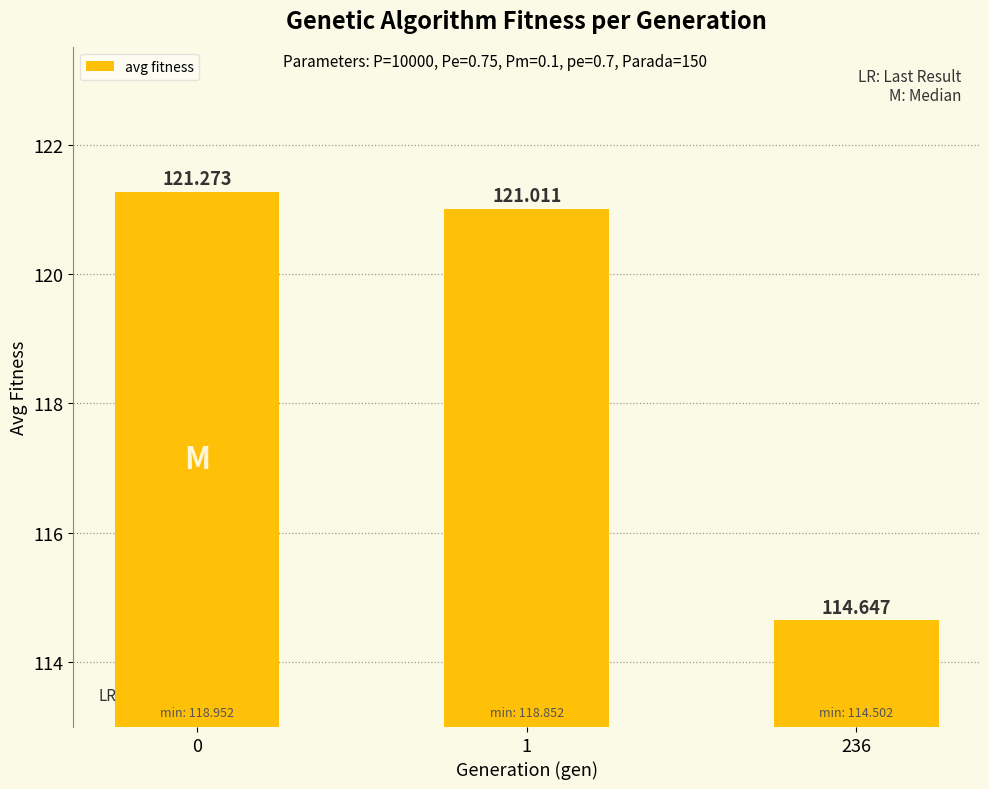

What is the sum of the values at 0 and 1?

242.3